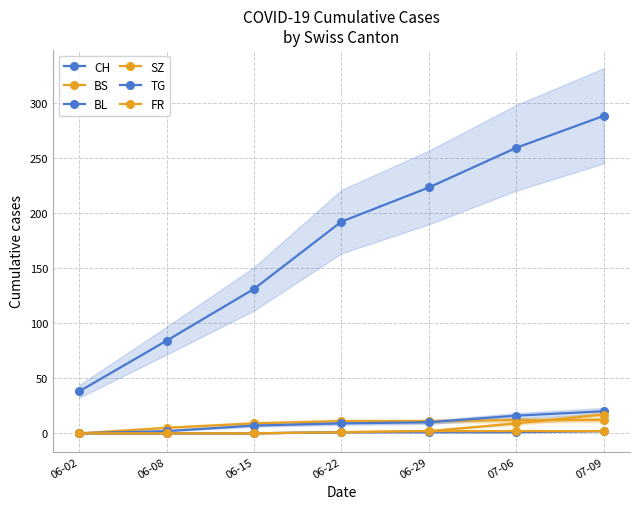

At how many categories does at least one series exceed 235?

2